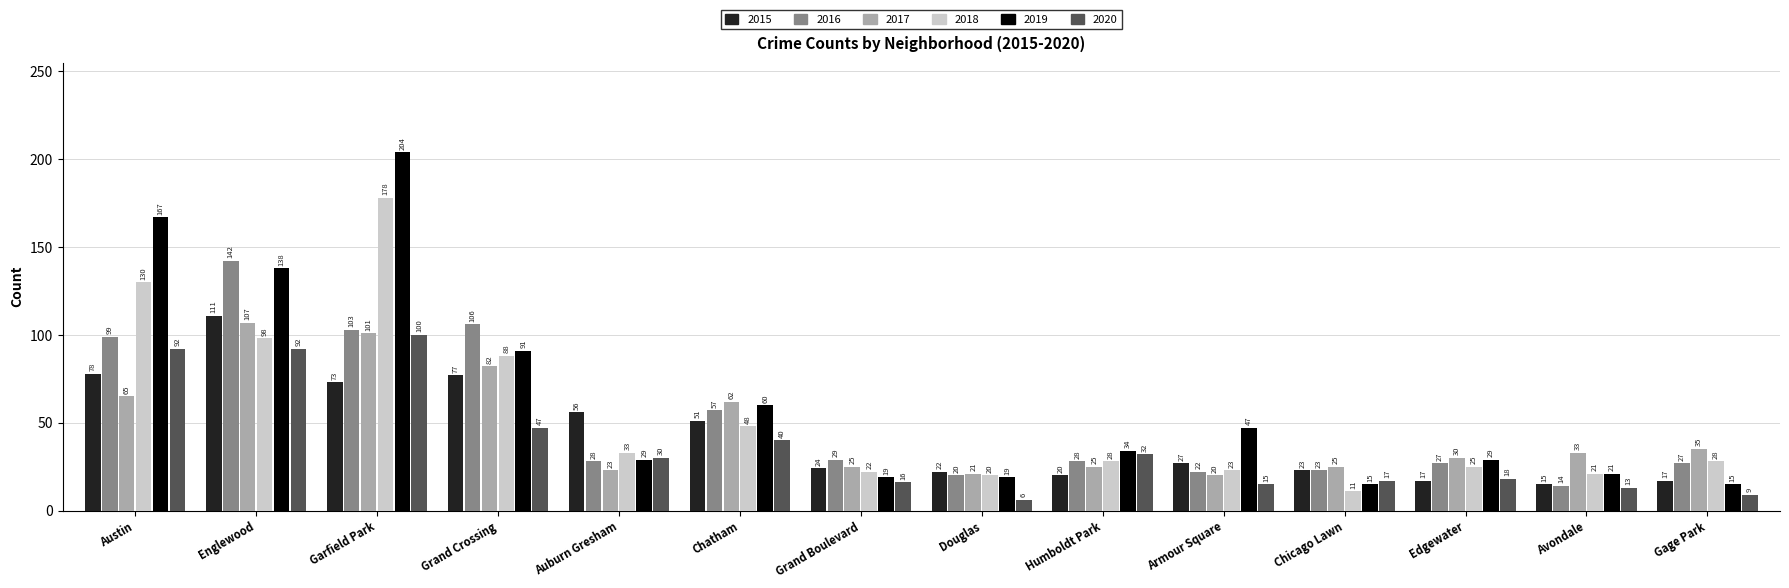

The value of 2015 at Edgewater is 6. True or false?

False